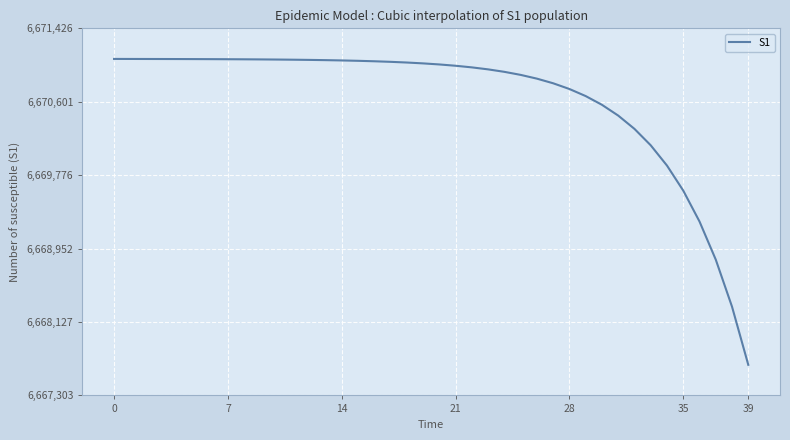

What is the greatest value displayed?

6671082.0